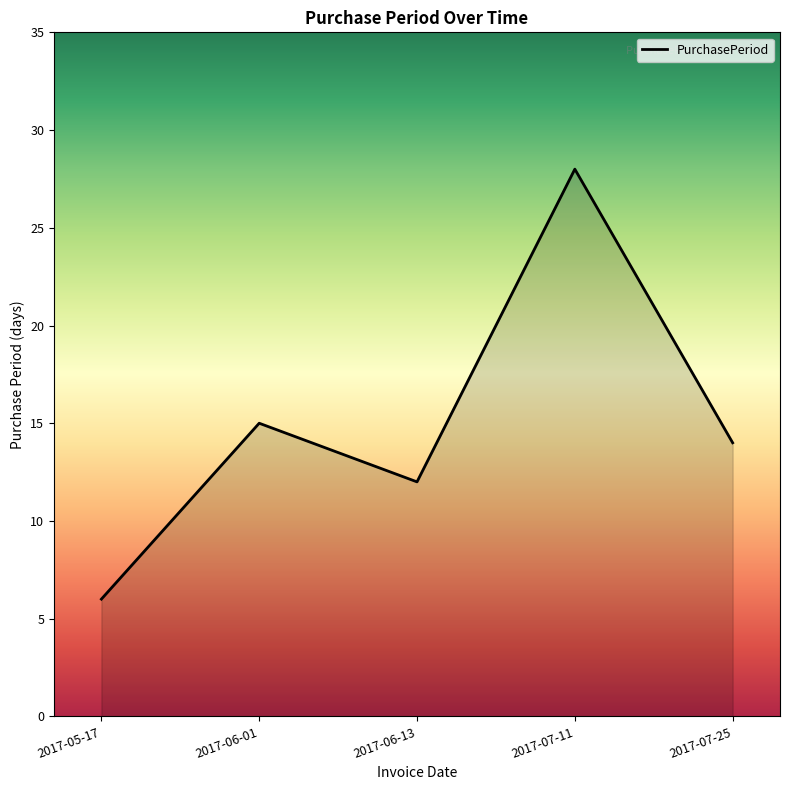

List the labels in order of value, smallest first.

2017-05-17, 2017-06-13, 2017-07-25, 2017-06-01, 2017-07-11